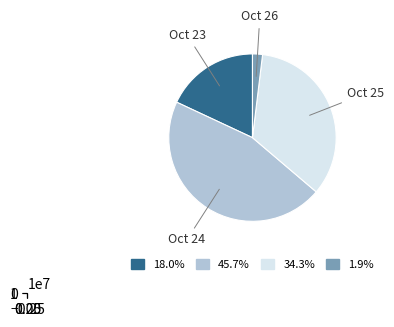

Is the sum of 1.9% and 45.7% greater than half?

No